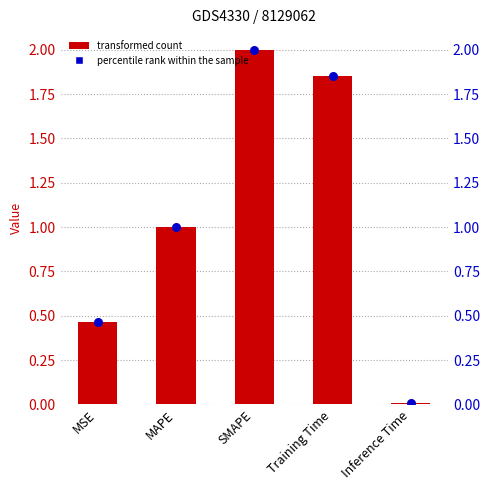

At which category is the sum across all series the highest?

SMAPE